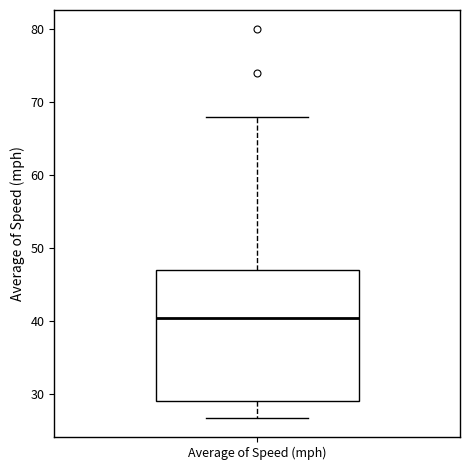

Read this box plot against the y-axis: the position of the median line, the range covered by the box, and the ends of both whiskers. The values are not printed on the chart, so give them approximately, as read against the axis.

median 41, box 29 to 47, whiskers 27 to 68